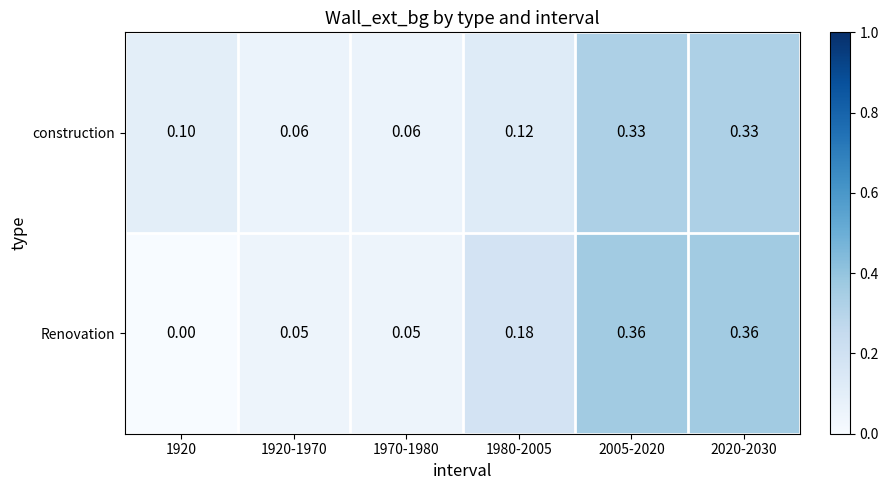

Which series has the largest range (max minus min)?

Renovation